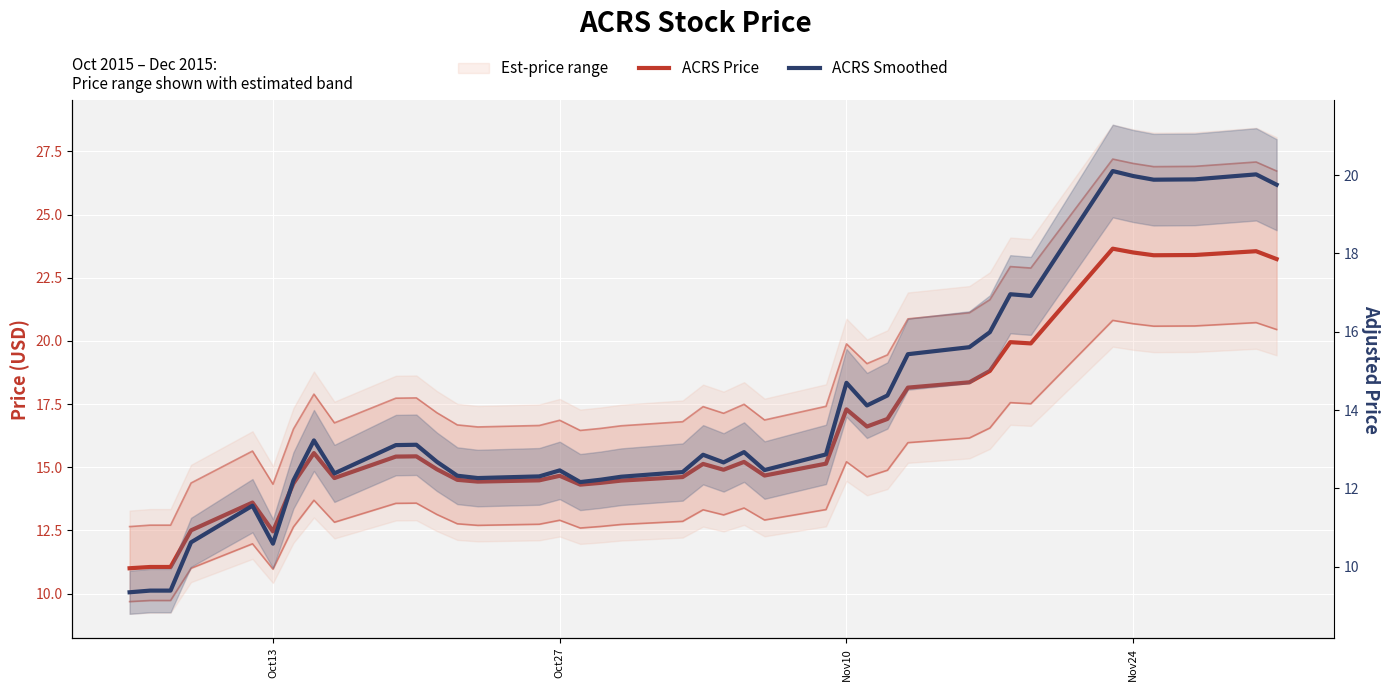

True or false: ACRS Price and ACRS Smoothed cross at least once.

False